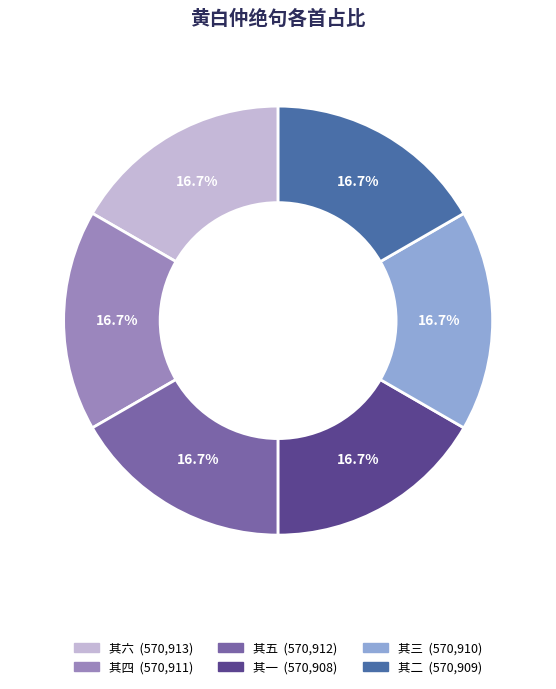

Is there any slice that represents more than half of the pie?

No